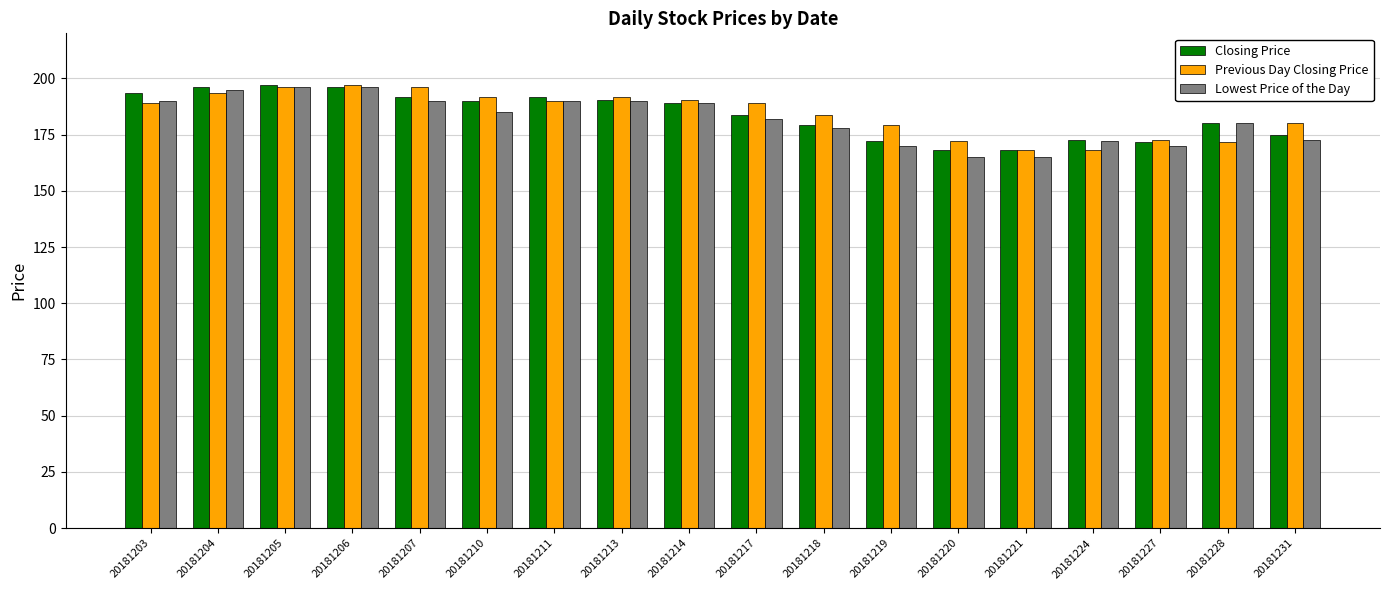

What is the total value across all series at 20181204?

584.5